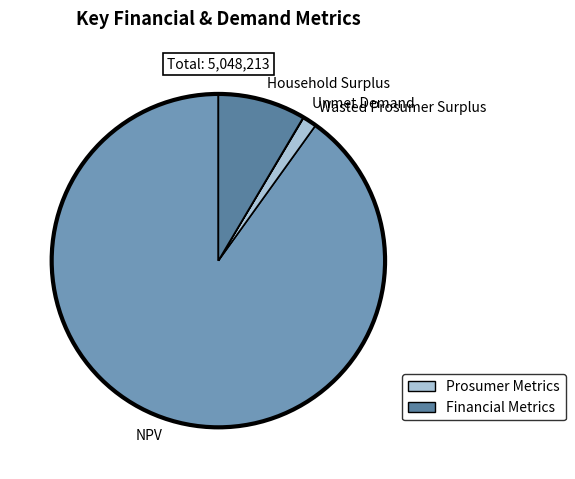

Which slice is the largest?

NPV